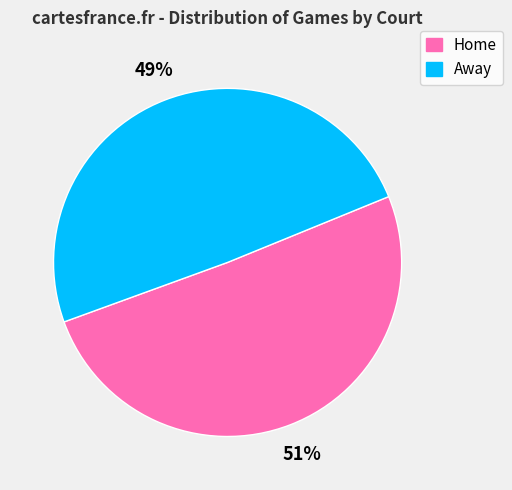

Does any single category account for the majority?

Yes